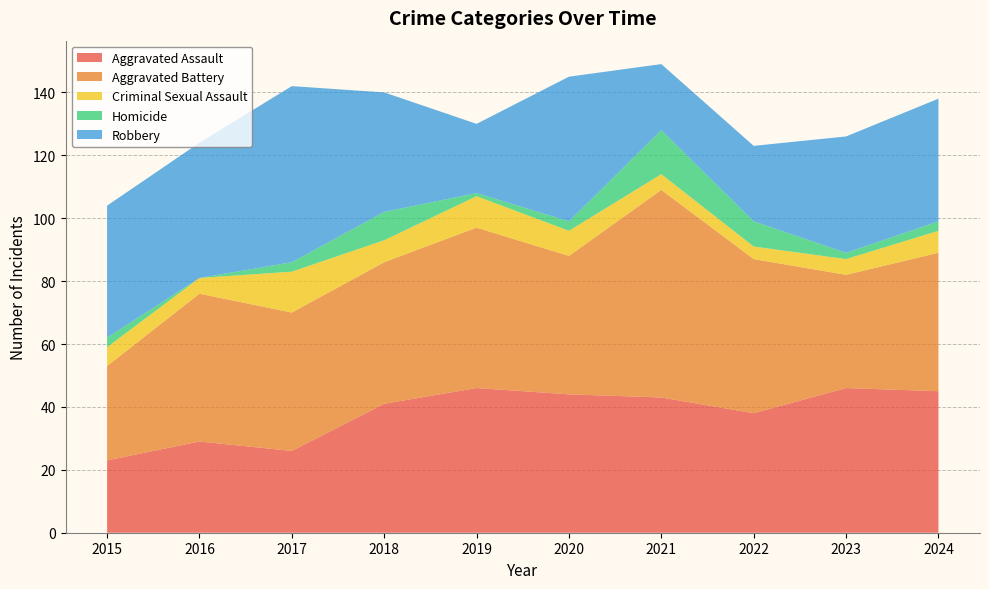

Reading left to right, what are all the values shown in this chart?

Aggravated Assault: 23	29	26	41	46	44	43	38	46	45
Aggravated Battery: 30	47	44	45	51	44	66	49	36	44
Criminal Sexual Assault: 6	5	13	7	10	8	5	4	5	7
Homicide: 3	0	3	9	1	3	14	8	2	3
Robbery: 42	43	56	38	22	46	21	24	37	39